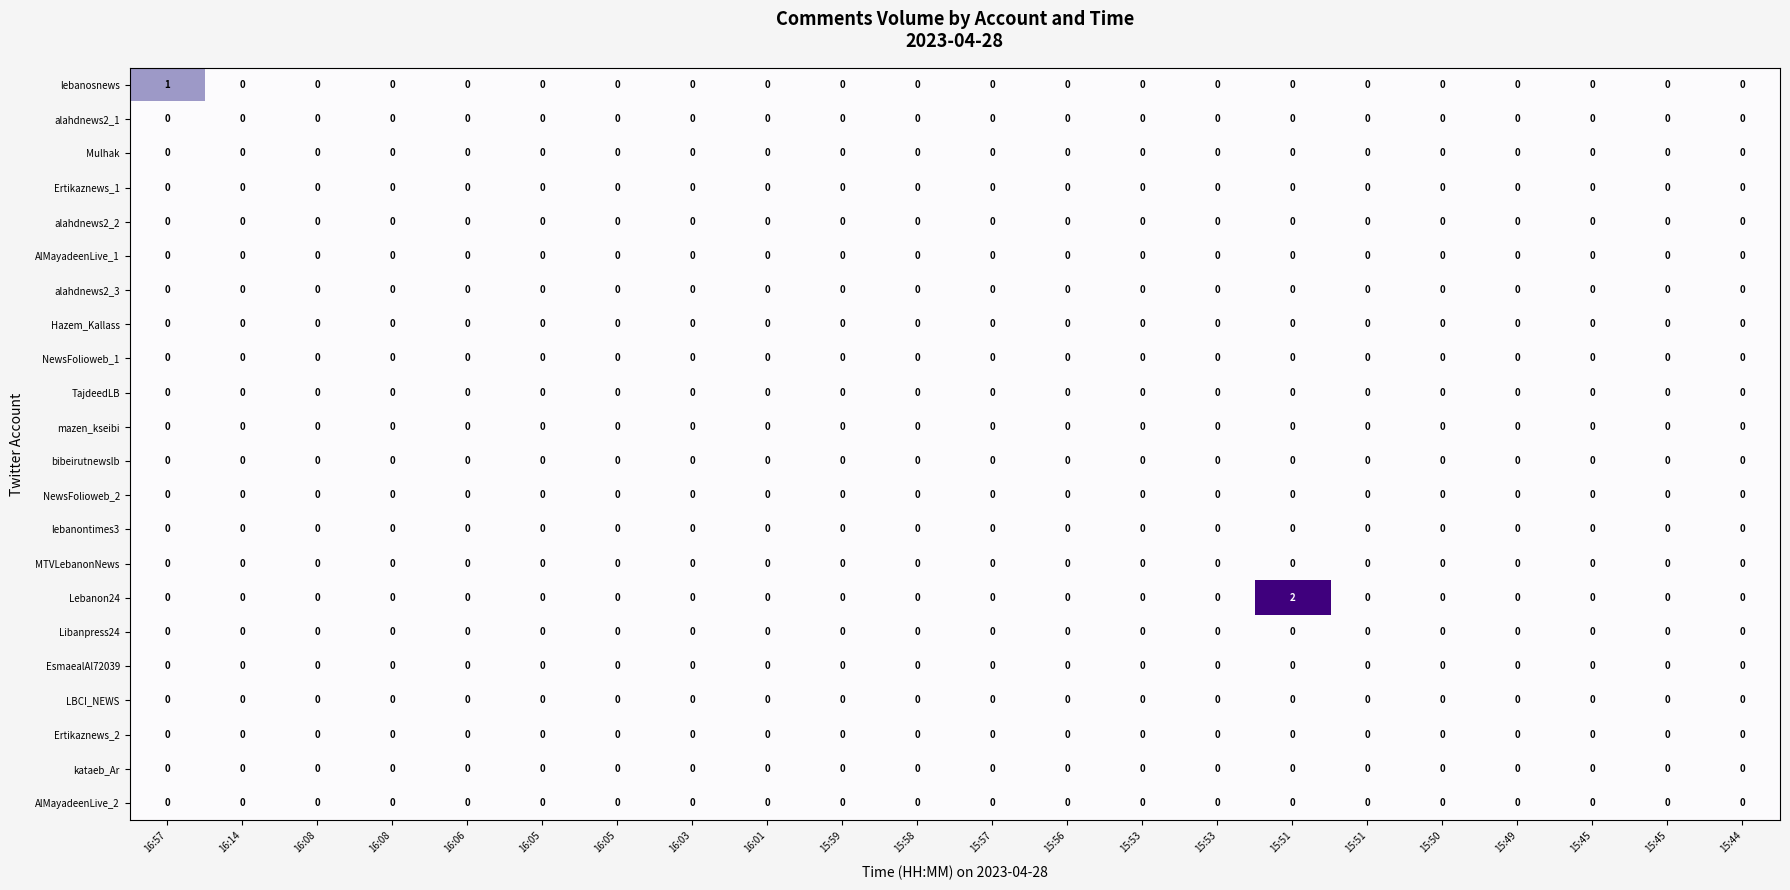

Count the number of data series in this chart.

22